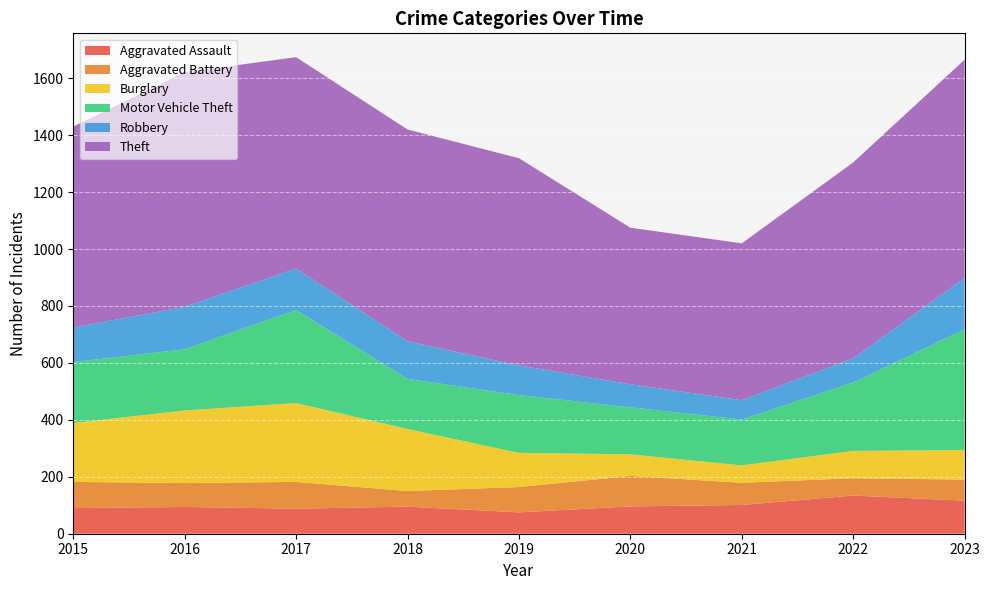

Reading left to right, extract all data points from this chart.

Aggravated Assault: 90	94	88	95	75	96	101	134	116
Aggravated Battery: 92	84	94	55	89	107	78	61	74
Burglary: 207	255	277	218	120	76	61	96	104
Motor Vehicle Theft: 214	215	327	176	203	165	161	240	424
Robbery: 121	149	145	132	104	81	68	85	180
Theft: 706	824	743	744	728	550	551	688	767